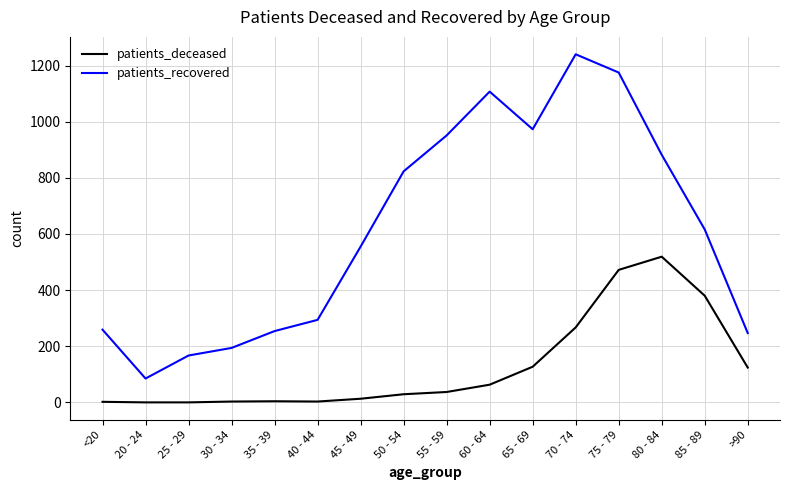

Which series changed the most between 65 - 69 and 70 - 74?

patients_recovered